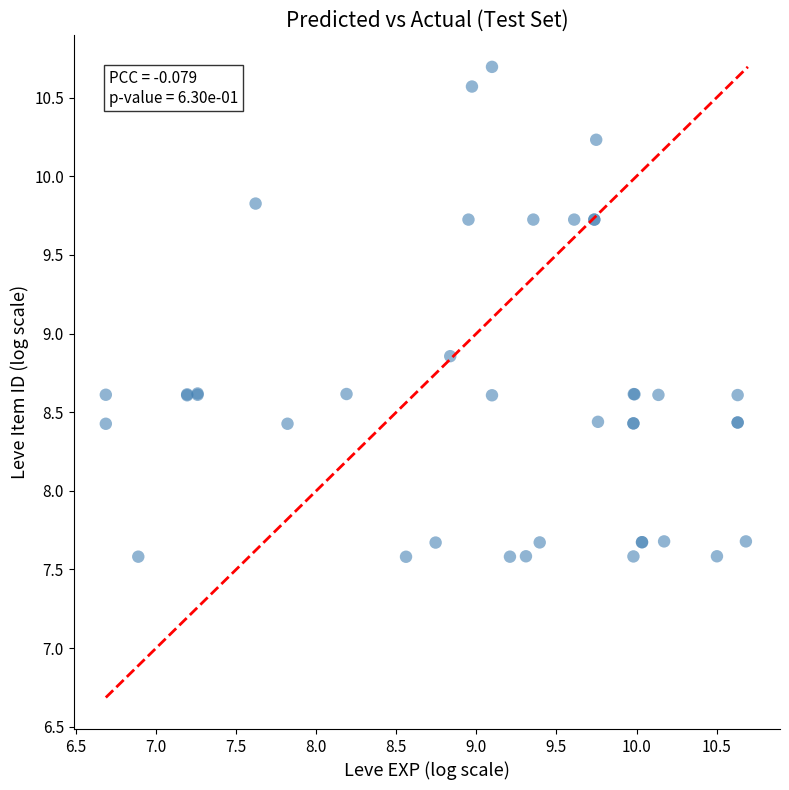

What Y value in the scatter plot is closest to 9?

8.9